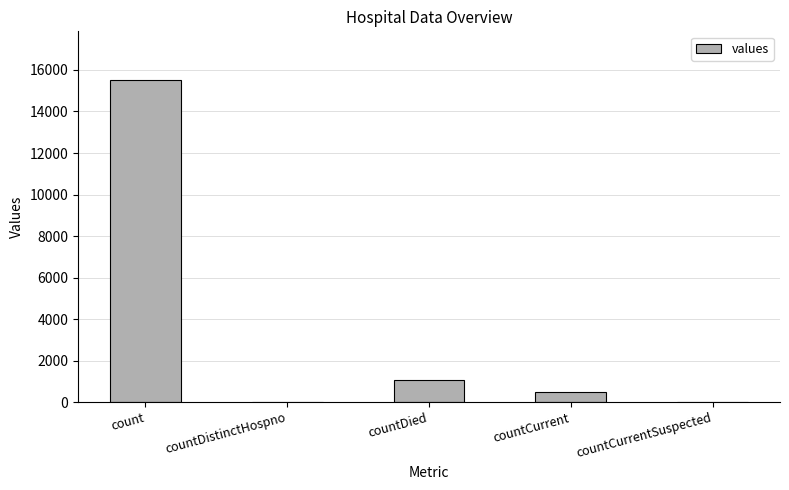

How many data points does each series have?

5